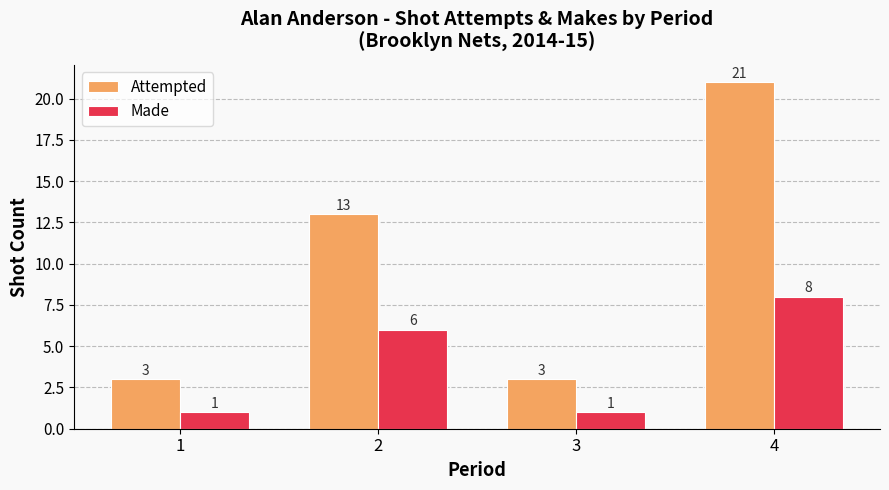

What is the value of the Made bar at the 4th from the left?

8